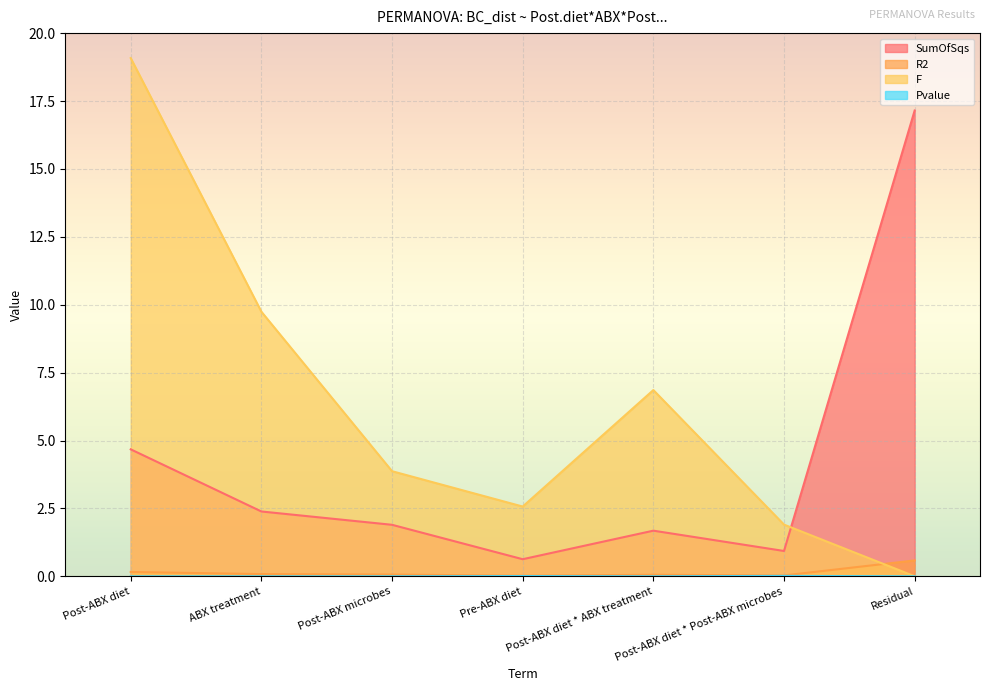

Reading left to right, list all the values displayed in this chart.

SumOfSqs: 4.7	2.4	1.9	0.6	1.7	0.9	17.1
R2: 0.2	0.1	0.1	0.0	0.1	0.0	0.6
F: 19.1	9.7	3.9	2.6	6.9	1.9	0.0
Pvalue: 0.0	0.0	0.0	0.0	0.0	0.0	0.0